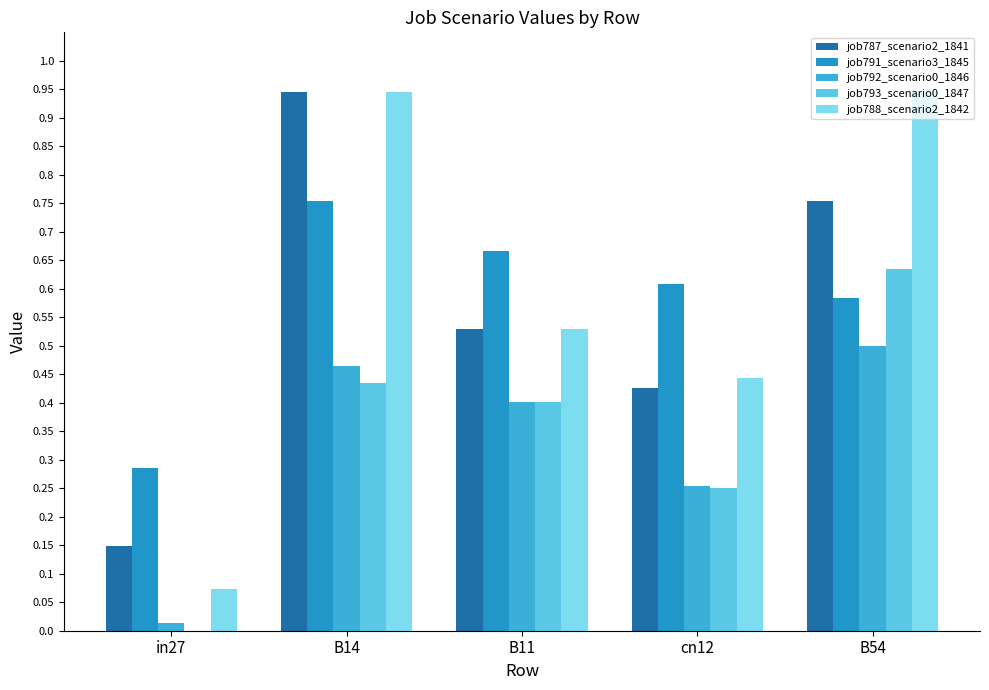

Which category has the highest value in the job793_scenario0_1847 series?

B54